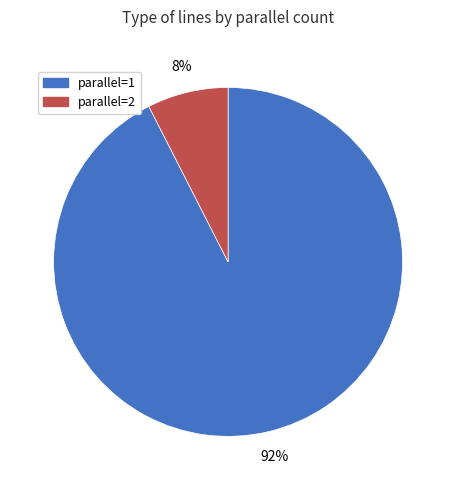

Is it true that parallel=1 is 92% of the pie?

True